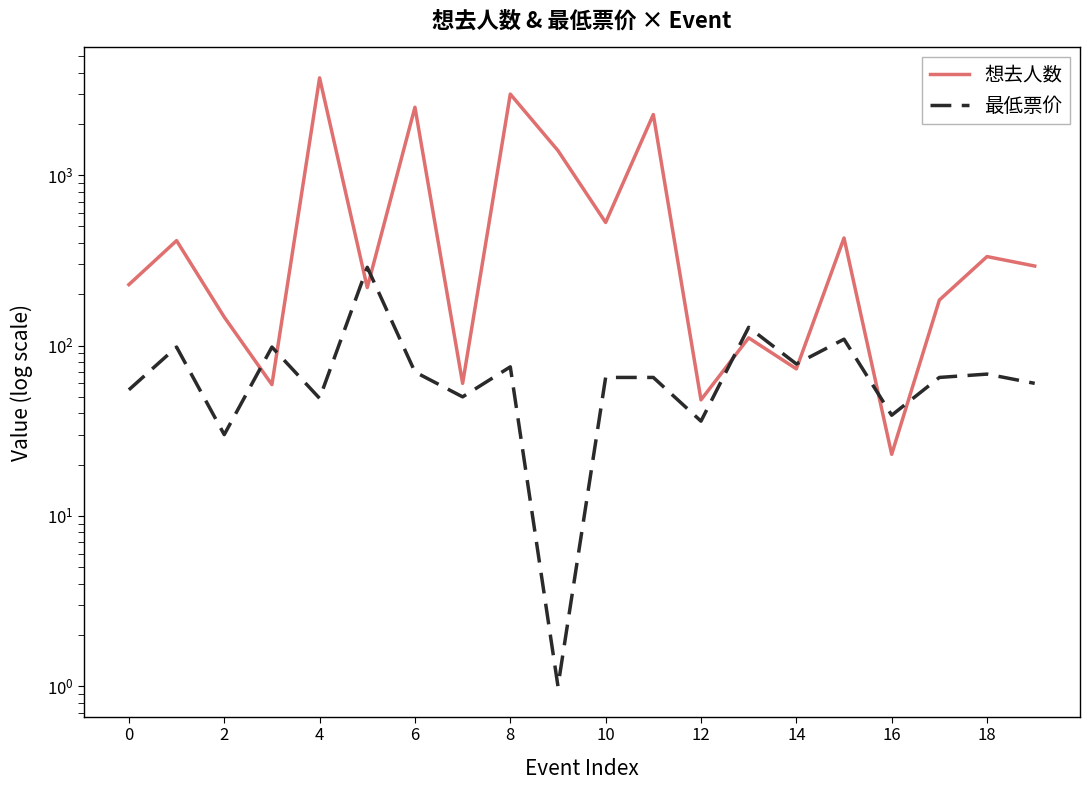

Does the chart display data point markers on the line(s)?

No